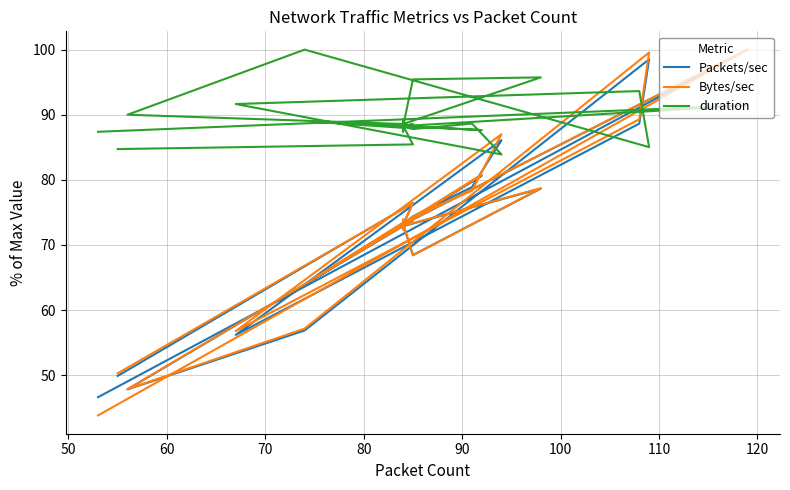

After their last crossing, which series has the higher values: duration or Bytes/sec?

duration